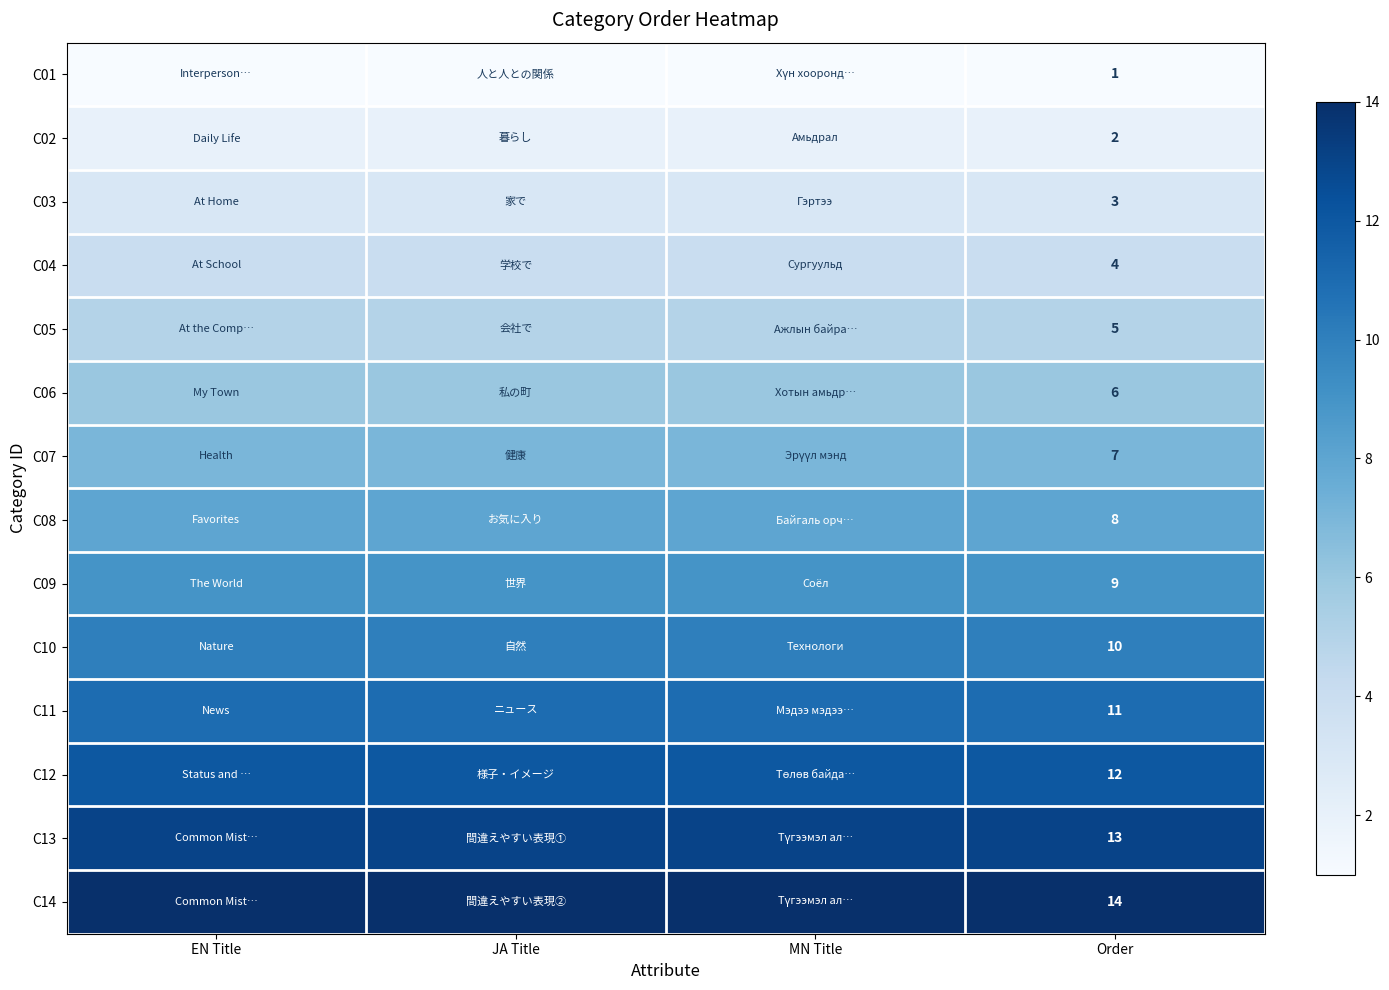

Is it true that C11 equals 15 at Order?

False